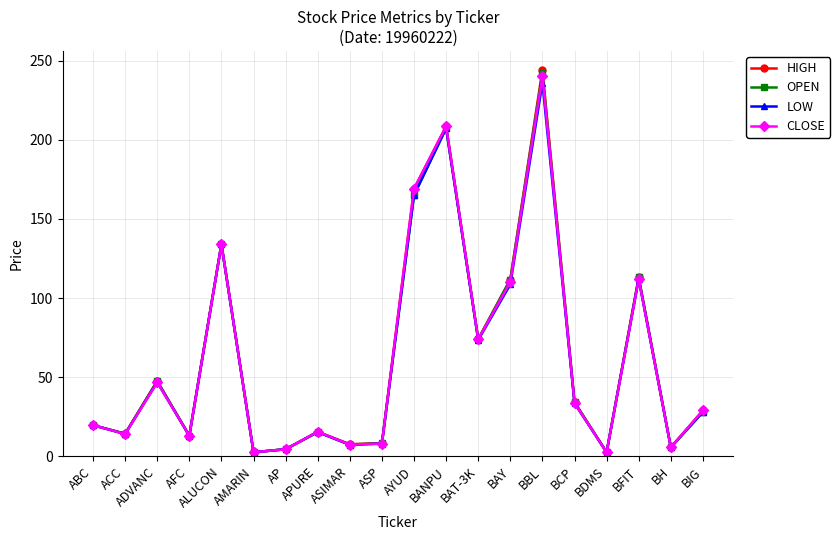

In CLOSE, how many points are lower than both neighbors (excluding endpoints)?

7